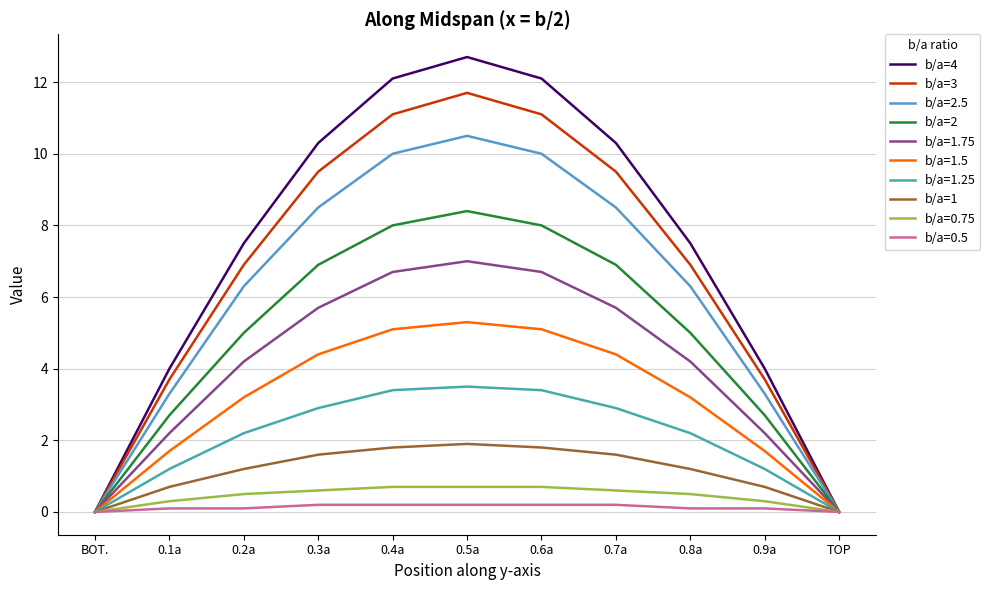

How many interior local peaks does the b/a=2 series have?

1